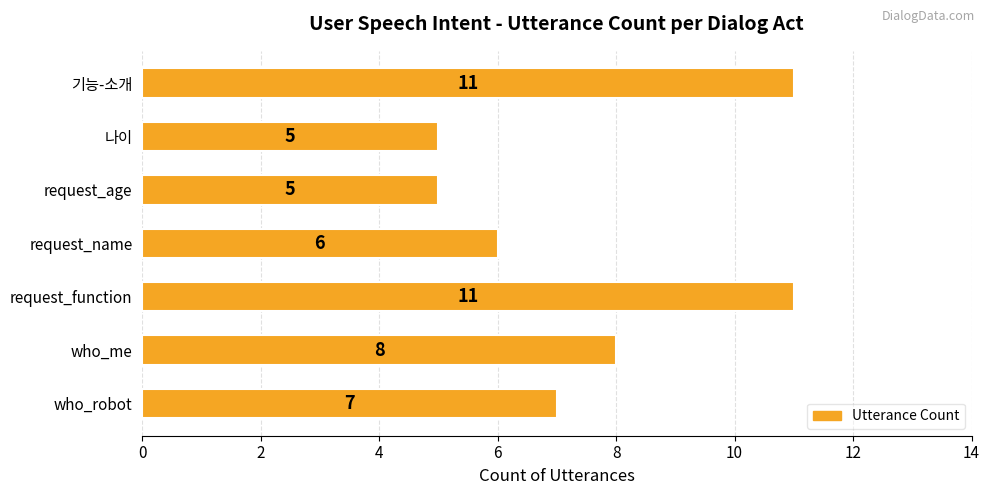

Which has a higher value, who_robot or request_name?

who_robot